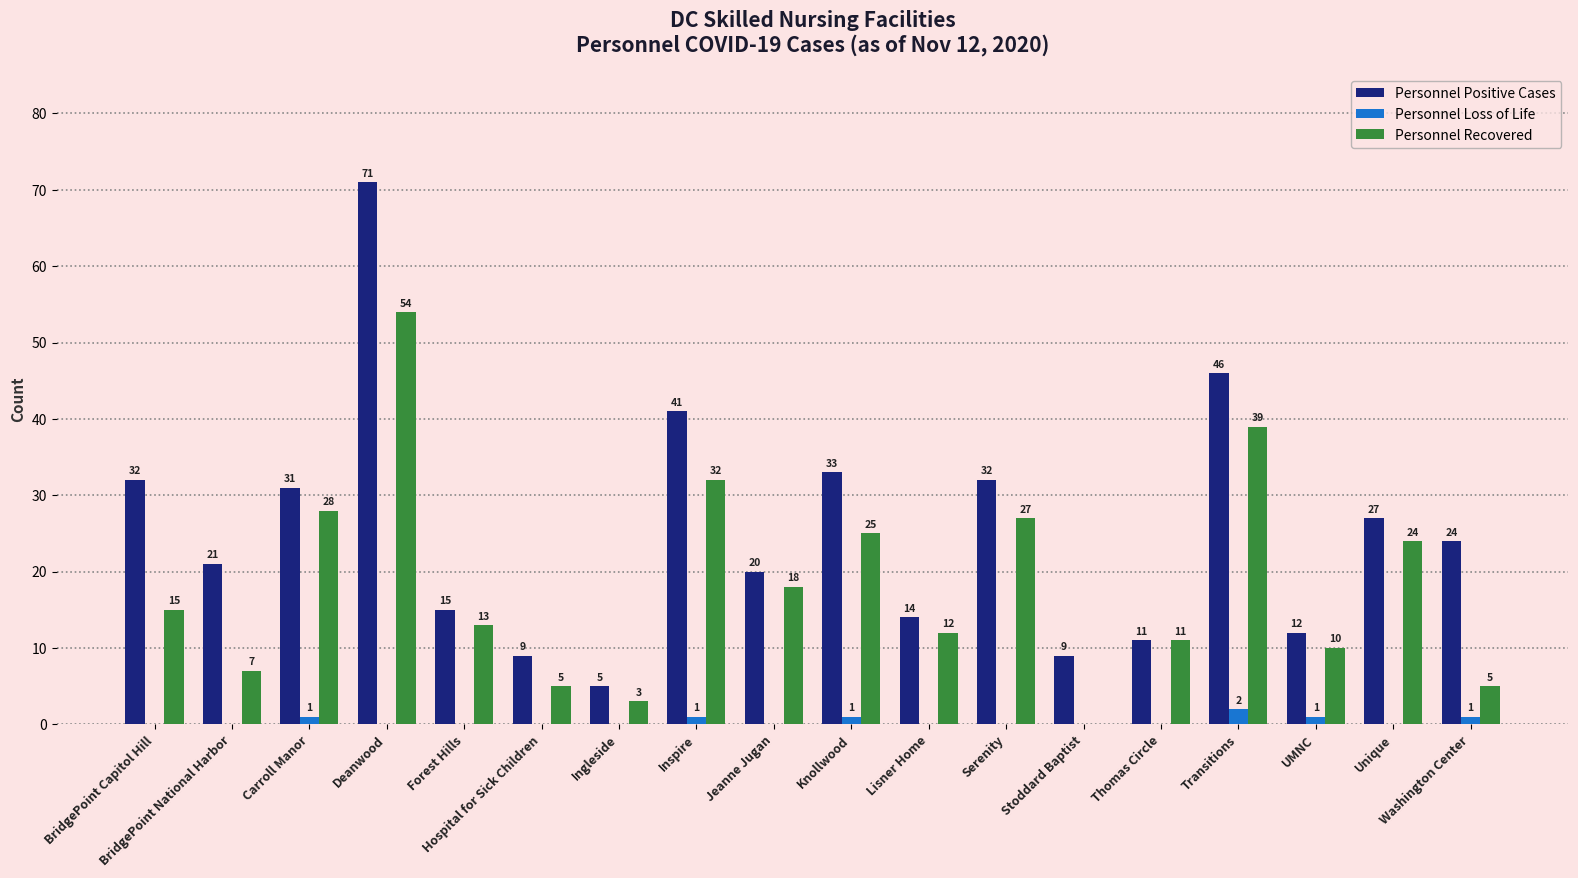

Reading right to left, list all the values displayed in this chart.

Personnel Positive Cases: 24	27	12	46	11	9	32	14	33	20	41	5	9	15	71	31	21	32
Personnel Loss of Life: 1	0	1	2	0	0	0	0	1	0	1	0	0	0	0	1	0	0
Personnel Recovered: 5	24	10	39	11	0	27	12	25	18	32	3	5	13	54	28	7	15